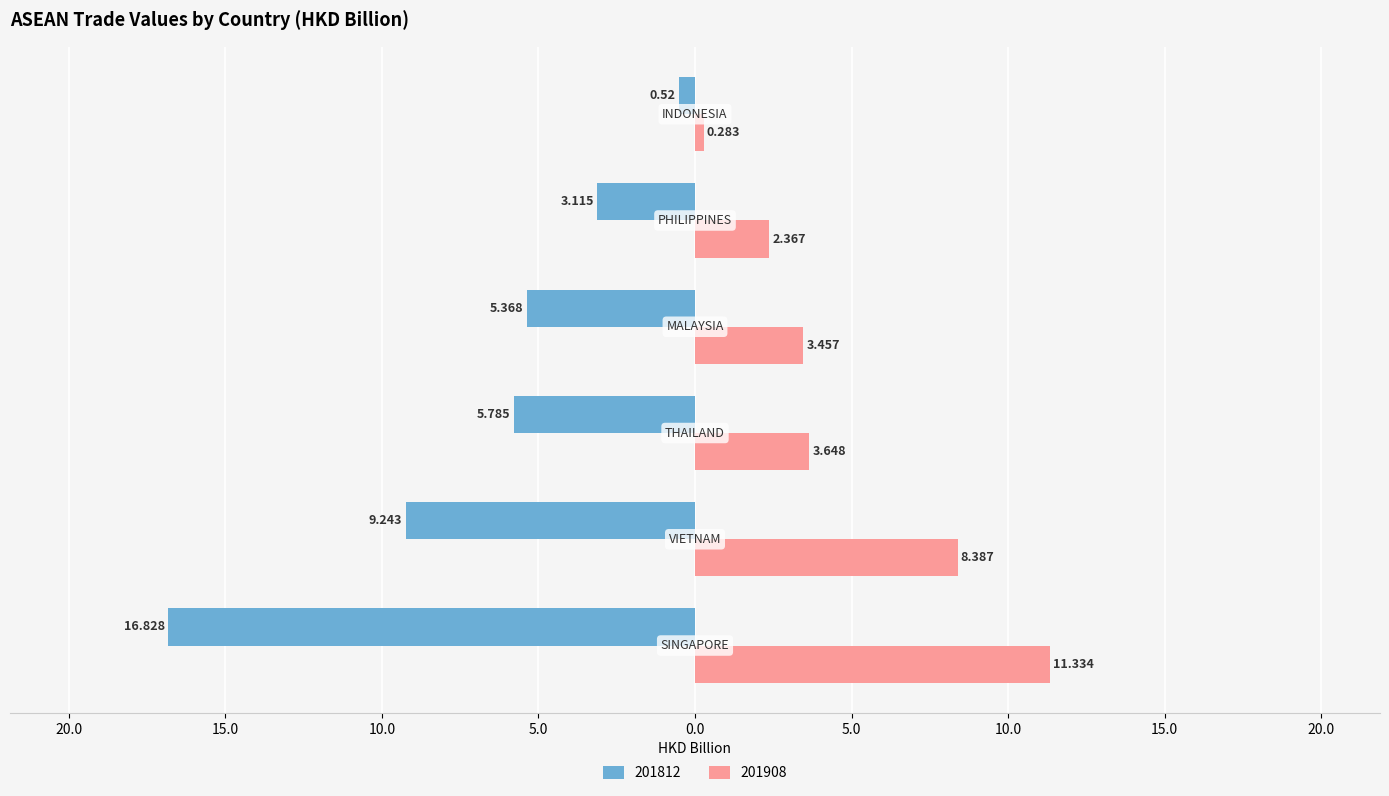

What are all the series names shown in the legend?

201812, 201908